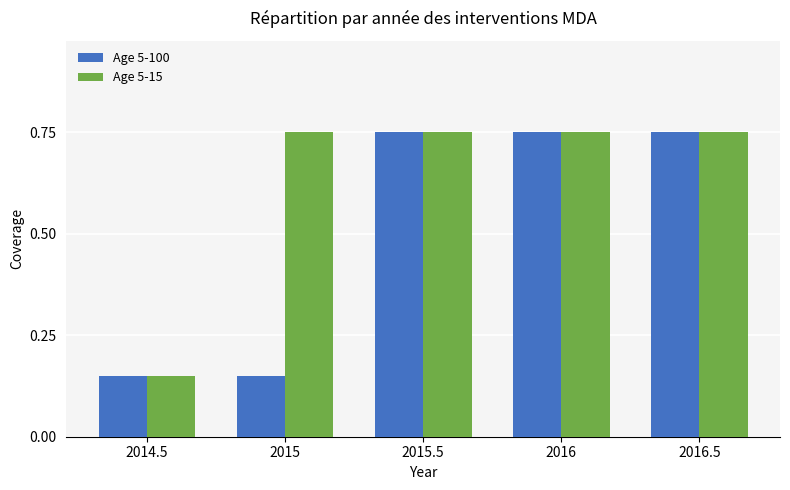

List the series in order of their overall mean, highest first.

Age 5-15, Age 5-100